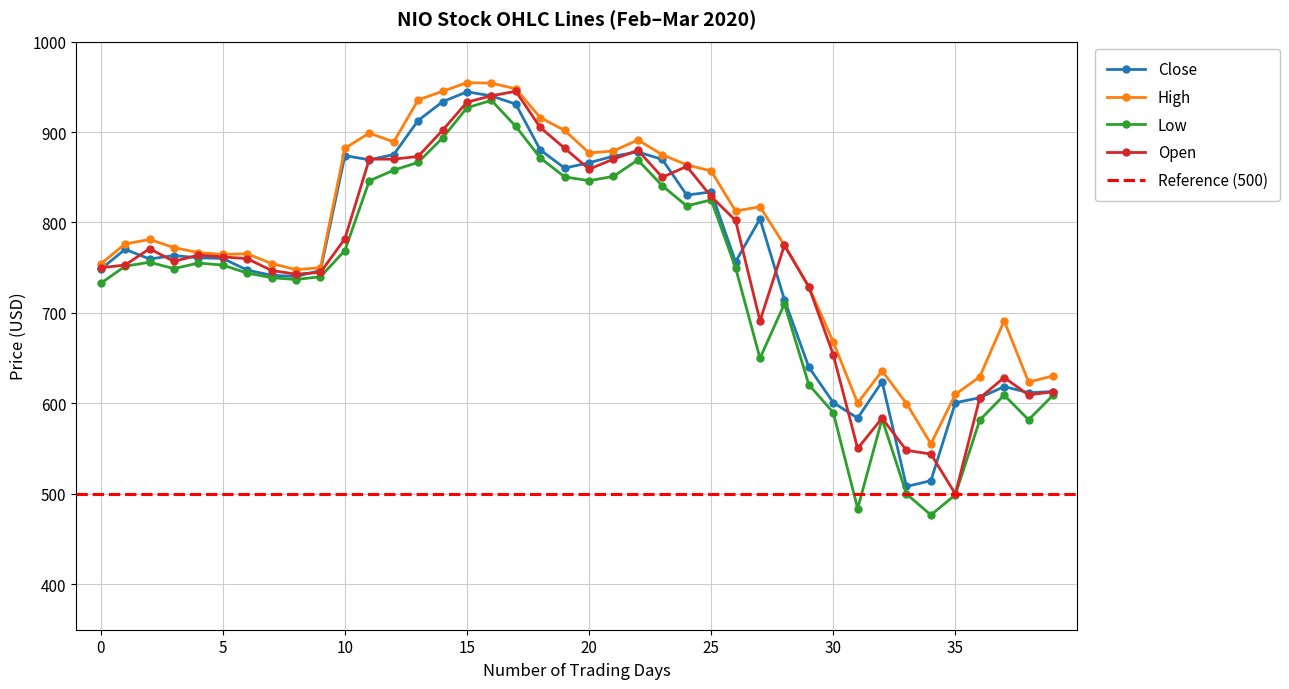

True or false: High has more than 2 points higher than both neighbors.

True